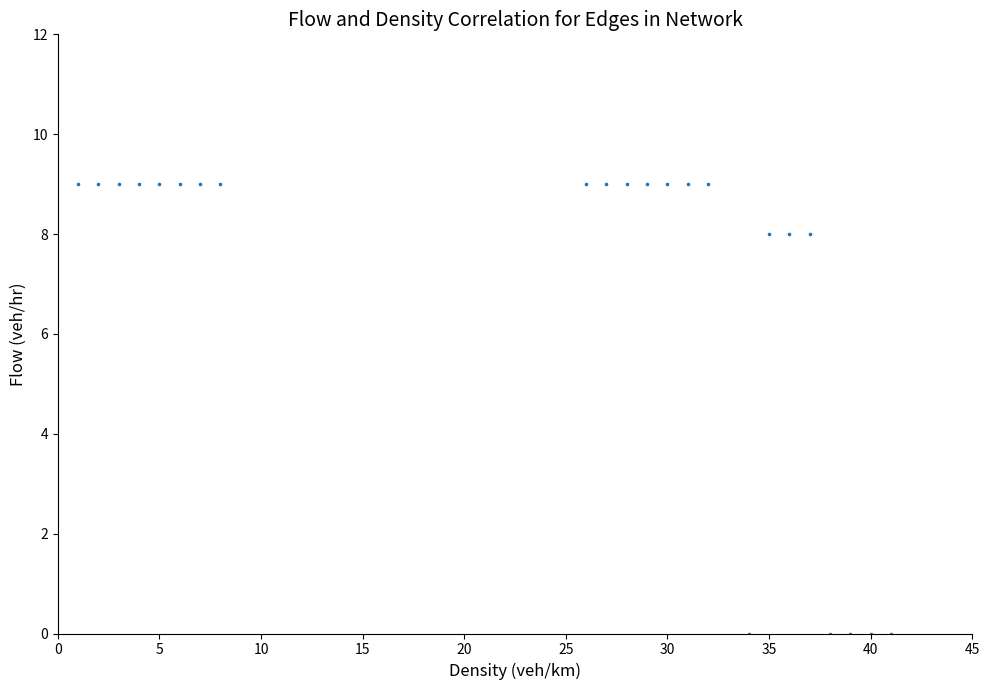

What is the range of Y values (max minus min)?

9